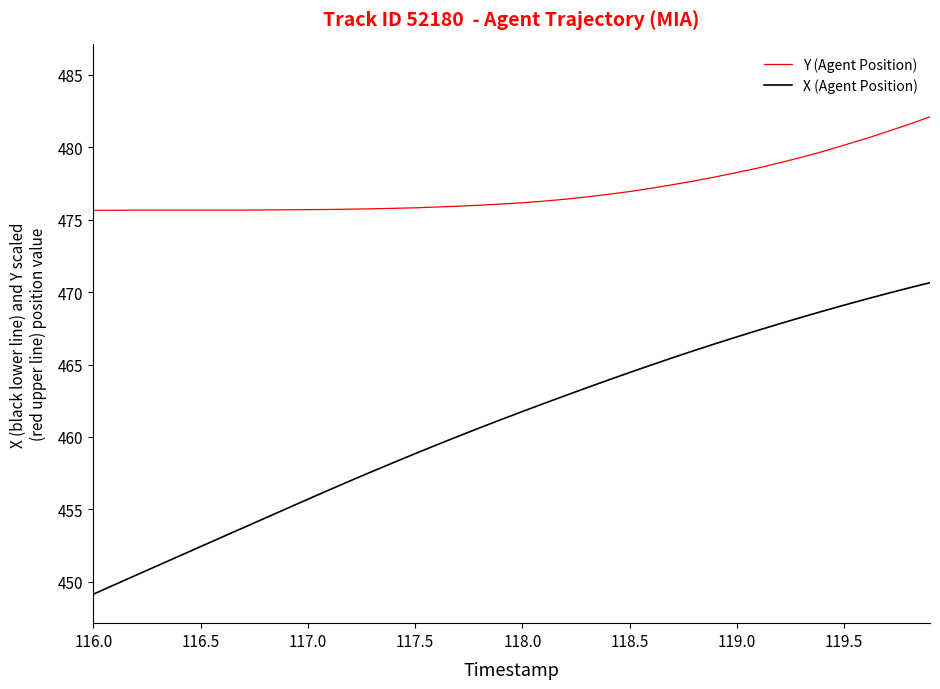

List the series in order of their peak value, highest first.

Y (Agent Position), X (Agent Position)